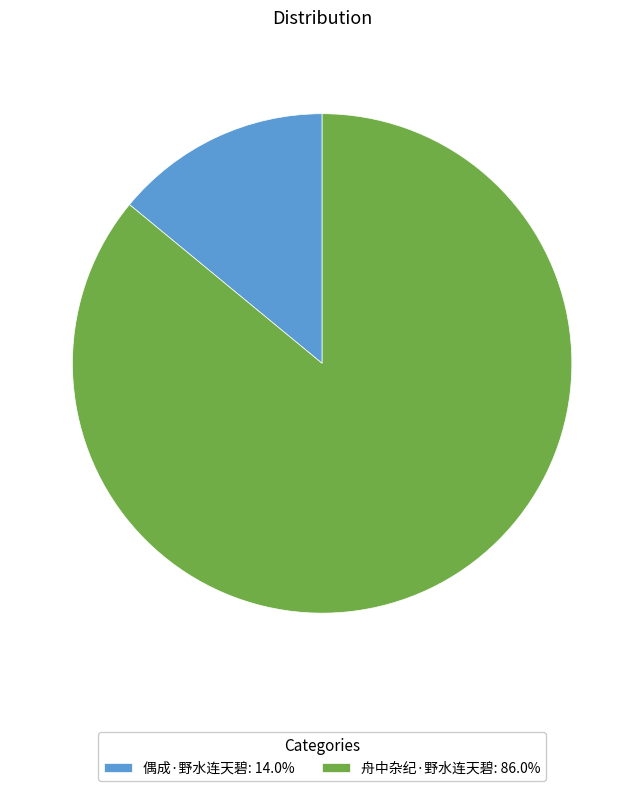

Combined, do 偶成·野水连天碧 and 舟中杂纪·野水连天碧 account for over 50%?

Yes